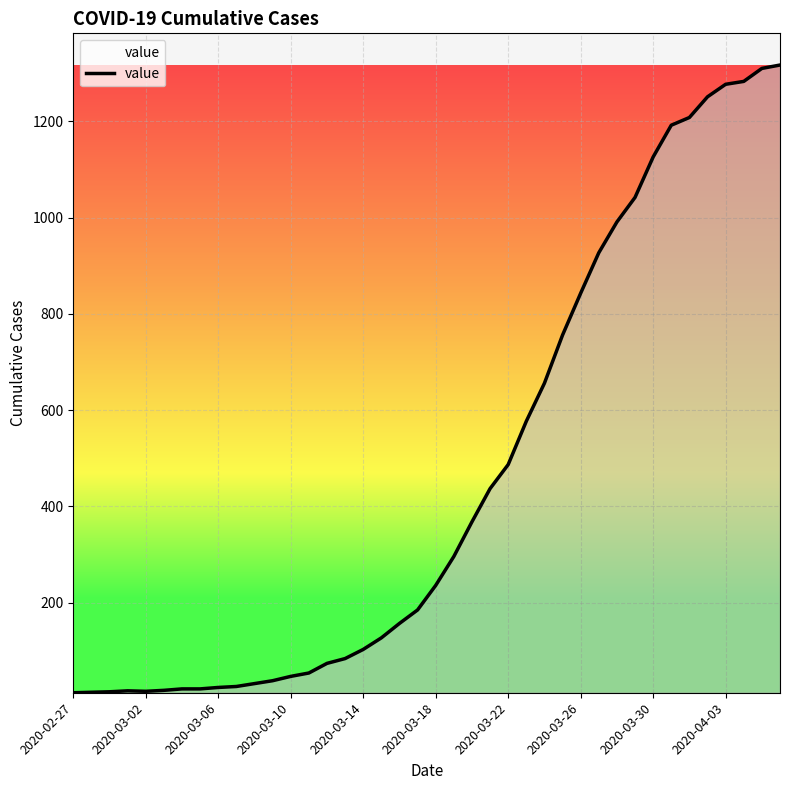

What is the average value?

467